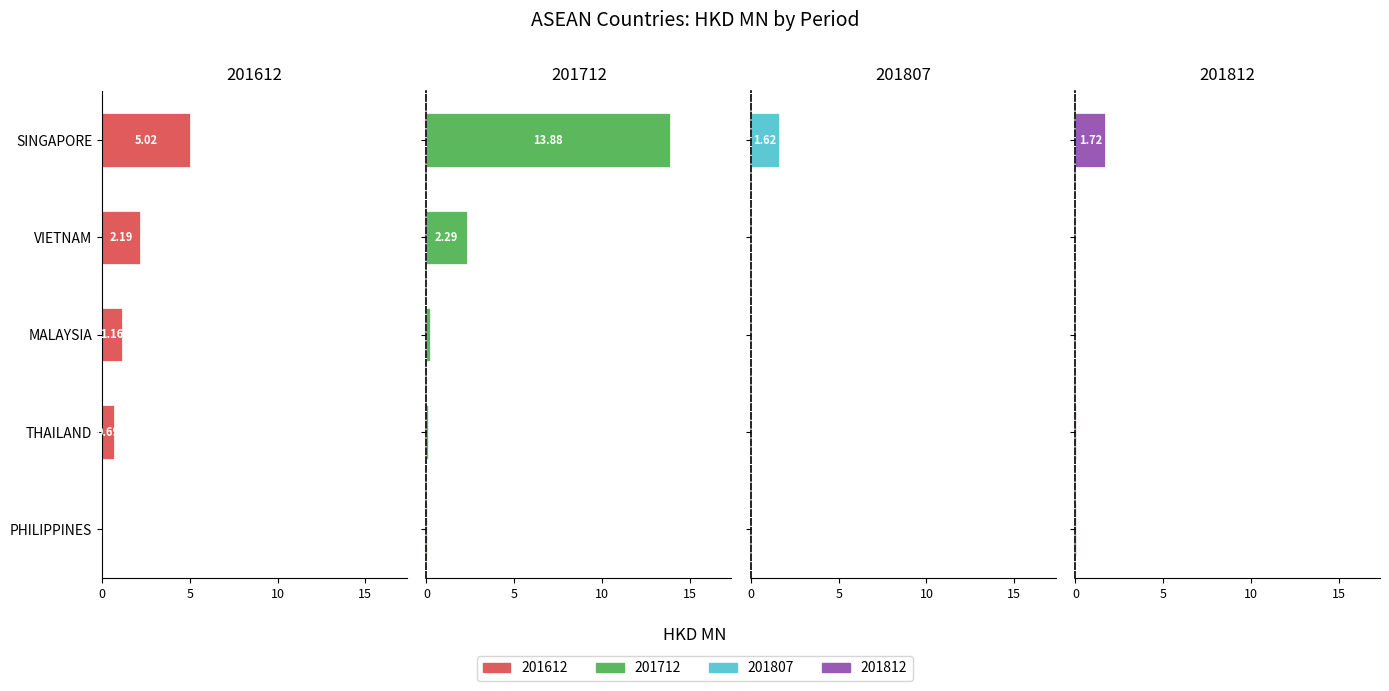

The 201812 series shows 0.0 at VIETNAM. True or false?

True